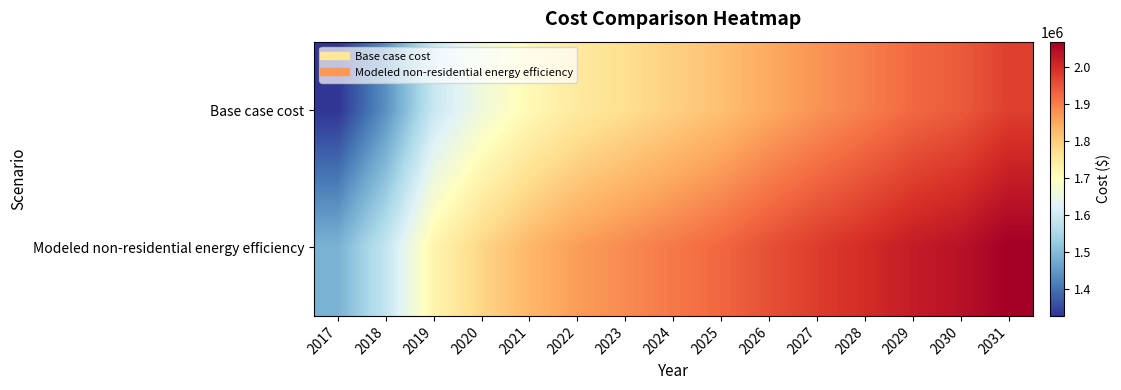

Reading right to left, list all the values displayed in this chart.

Base case cost: 2031=1974602.5	2030=1941289.8	2029=1924633.4	2028=1897983.3	2027=1874664.3	2026=1848014.2	2025=1818032.7	2024=1794713.8	2023=1771394.9	2022=1748076.0	2021=1711432.0	2020=1661462.9	2019=1591506.2	2018=1438267.6	2017=1328335.6
Modeled non-residential energy efficiency: 2031=2068342.9	2030=2038342.8	2029=2023342.7	2028=1999342.6	2027=1978342.5	2026=1954342.4	2025=1927342.2	2024=1906342.1	2023=1885342.0	2022=1864341.9	2021=1831341.8	2020=1786341.6	2019=1723341.3	2018=1585340.6	2017=1486340.1